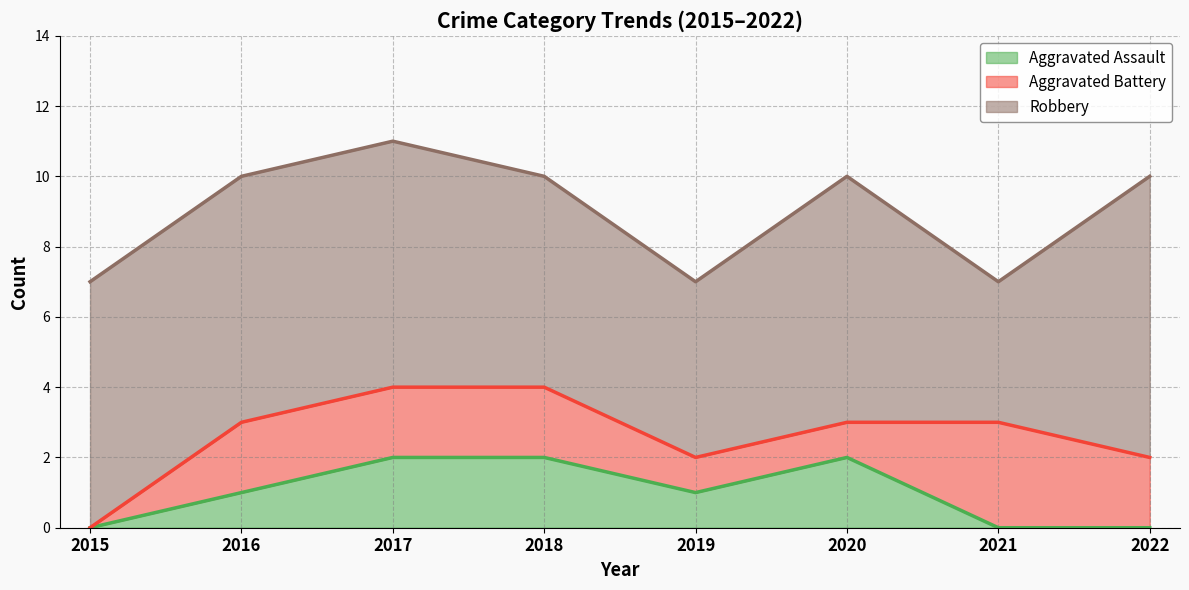

Reading left to right, what are all the values shown in this chart?

Aggravated Assault: 2015=0	2016=1	2017=2	2018=2	2019=1	2020=2	2021=0	2022=0
Aggravated Battery: 2015=0	2016=2	2017=2	2018=2	2019=1	2020=1	2021=3	2022=2
Robbery: 2015=7	2016=7	2017=7	2018=6	2019=5	2020=7	2021=4	2022=8